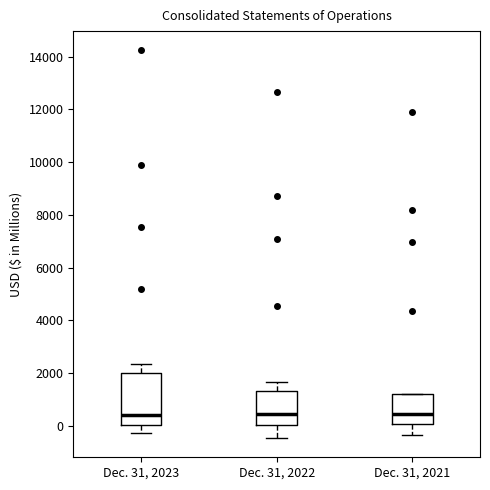

Reading left to right, read every box against the y-axis: the position of its median line, the range the box covers, and the ends of its whiskers. The values are not printed on the chart, so give them approximately, as read against the axis.

Dec. 31, 2023: median 400, box 0 to 2000, whiskers -200 to 2400
Dec. 31, 2022: median 400, box 0 to 1400, whiskers -400 to 1600
Dec. 31, 2021: median 400, box 0 to 1200, whiskers -400 to 1200